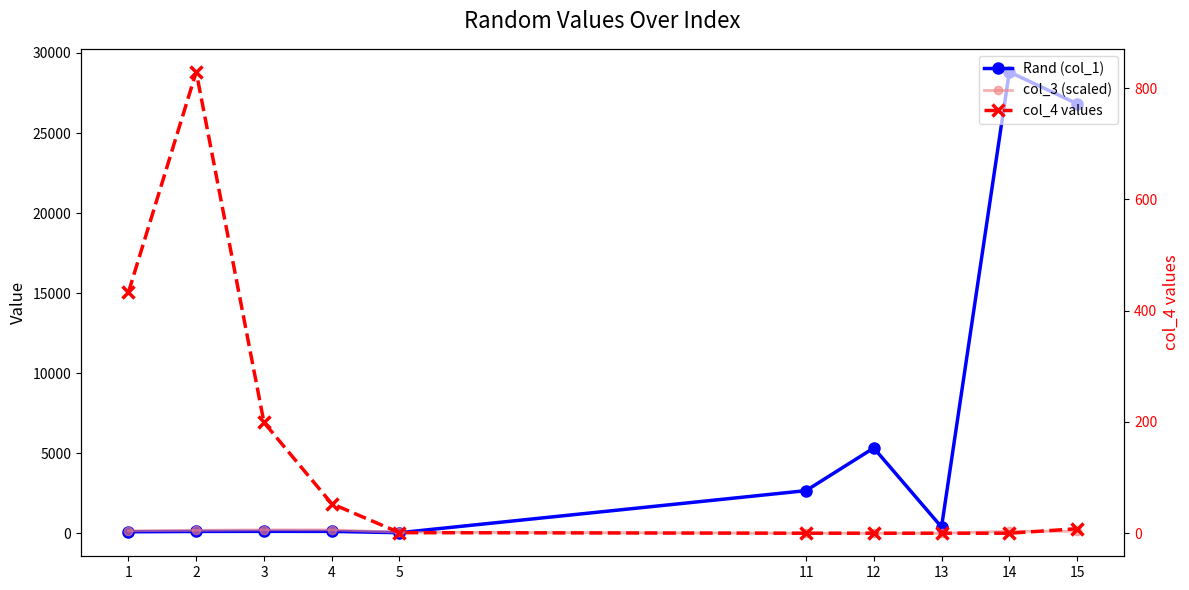

In Rand (col_1), how many points are lower than both neighbors (excluding endpoints)?

2